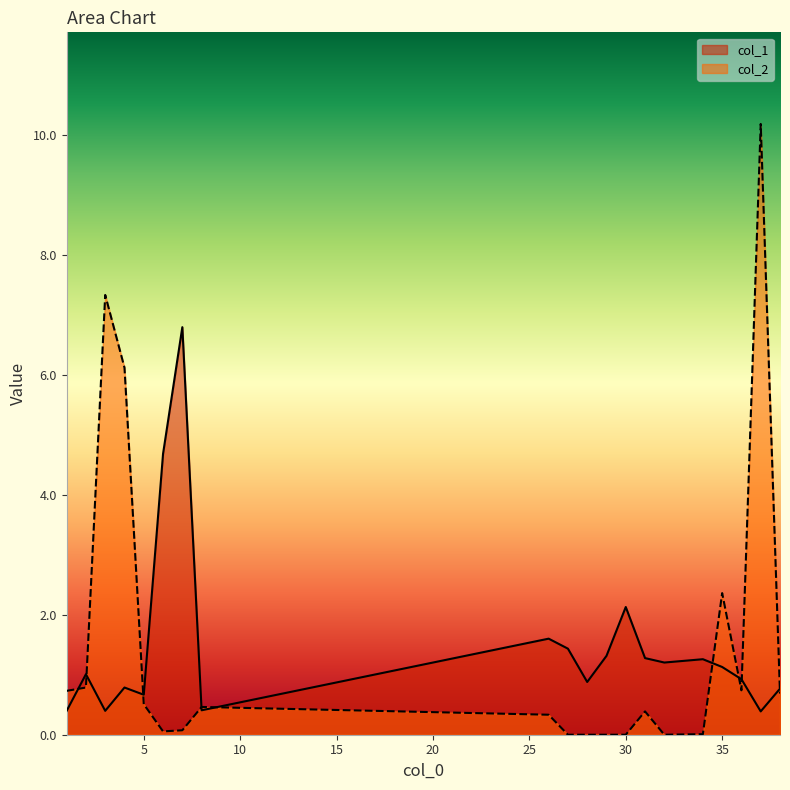

Count the number of categories in the chart.

20